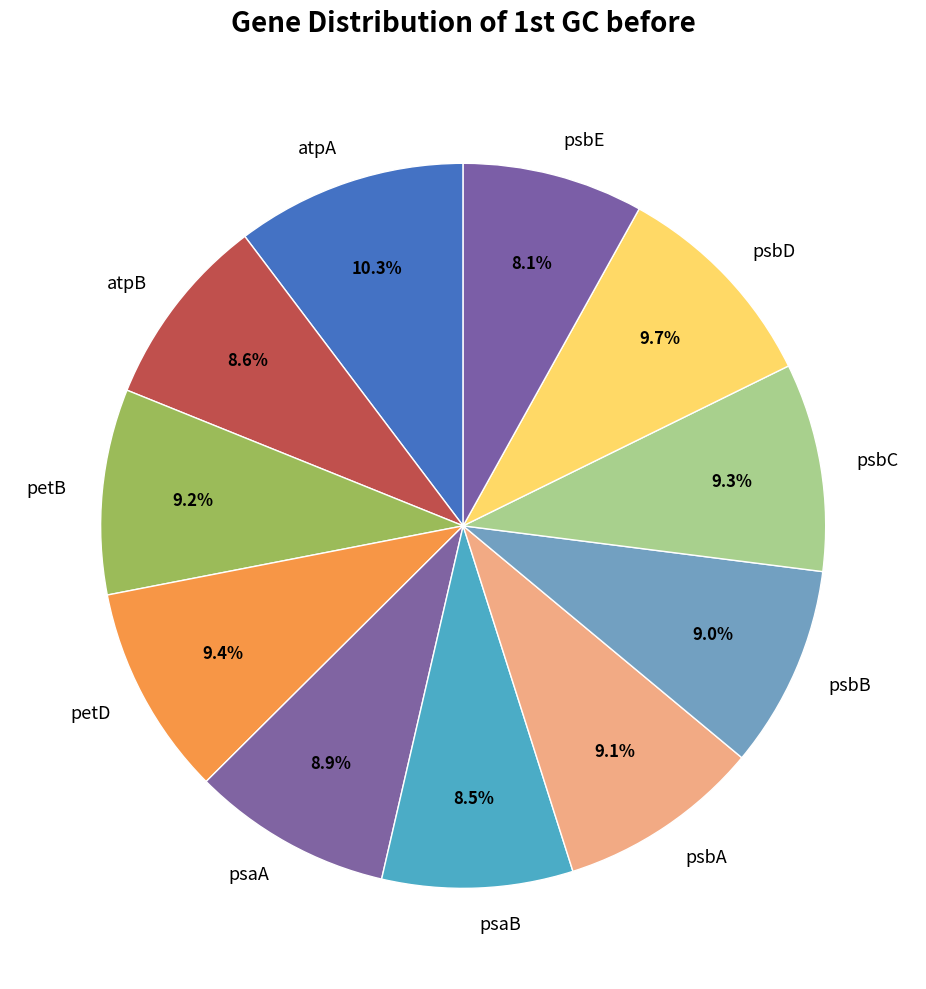

To the nearest percent, what portion does atpA represent?

10%